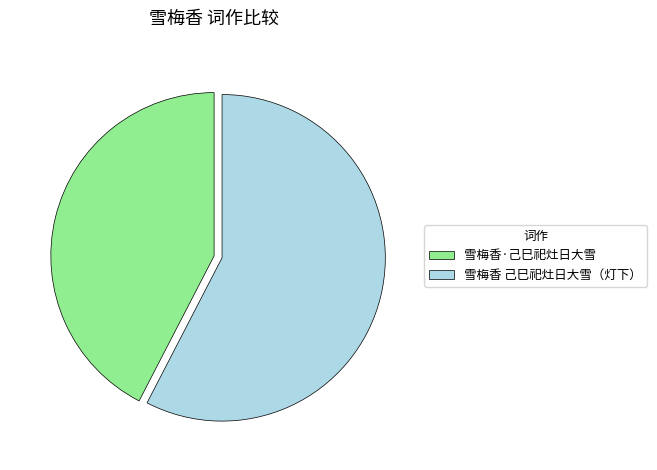

Is it true that 雪梅香 己巳祀灶日大雪（灯下） is 69% of the pie?

False